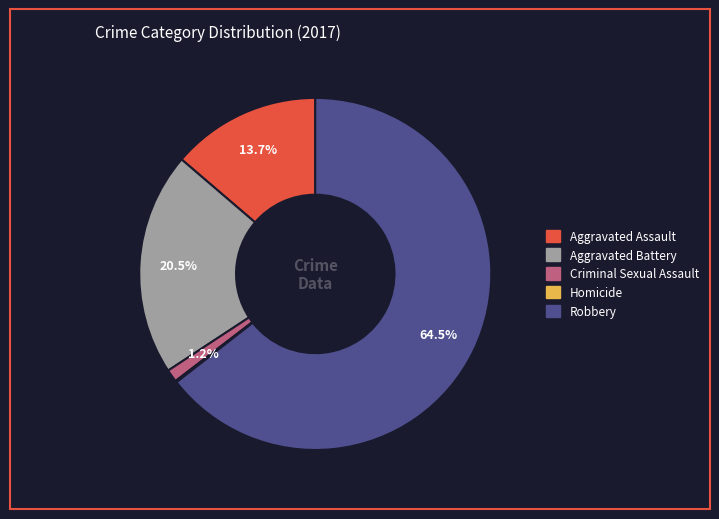

The Aggravated Assault slice represents 1% of the pie. True or false?

False